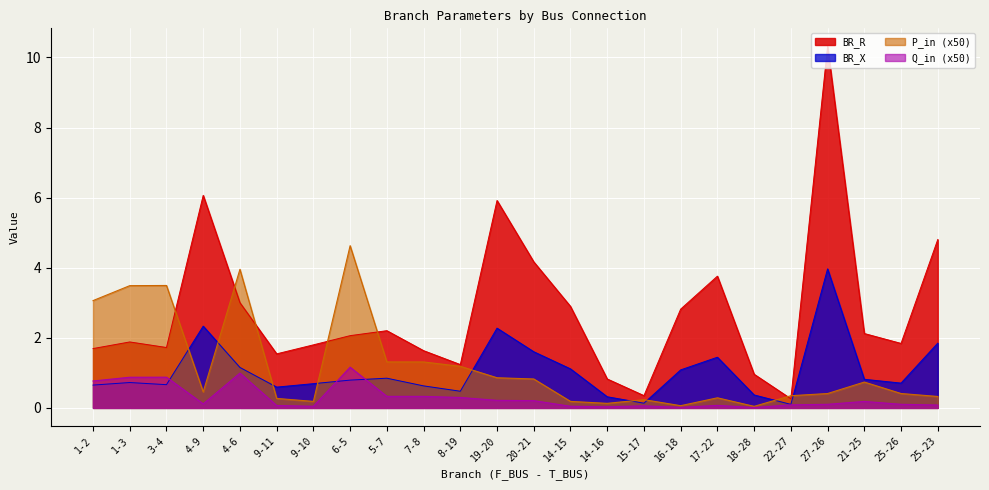

List the series in order of their peak value, lowest first.

Q_in (x50), BR_X, P_in (x50), BR_R